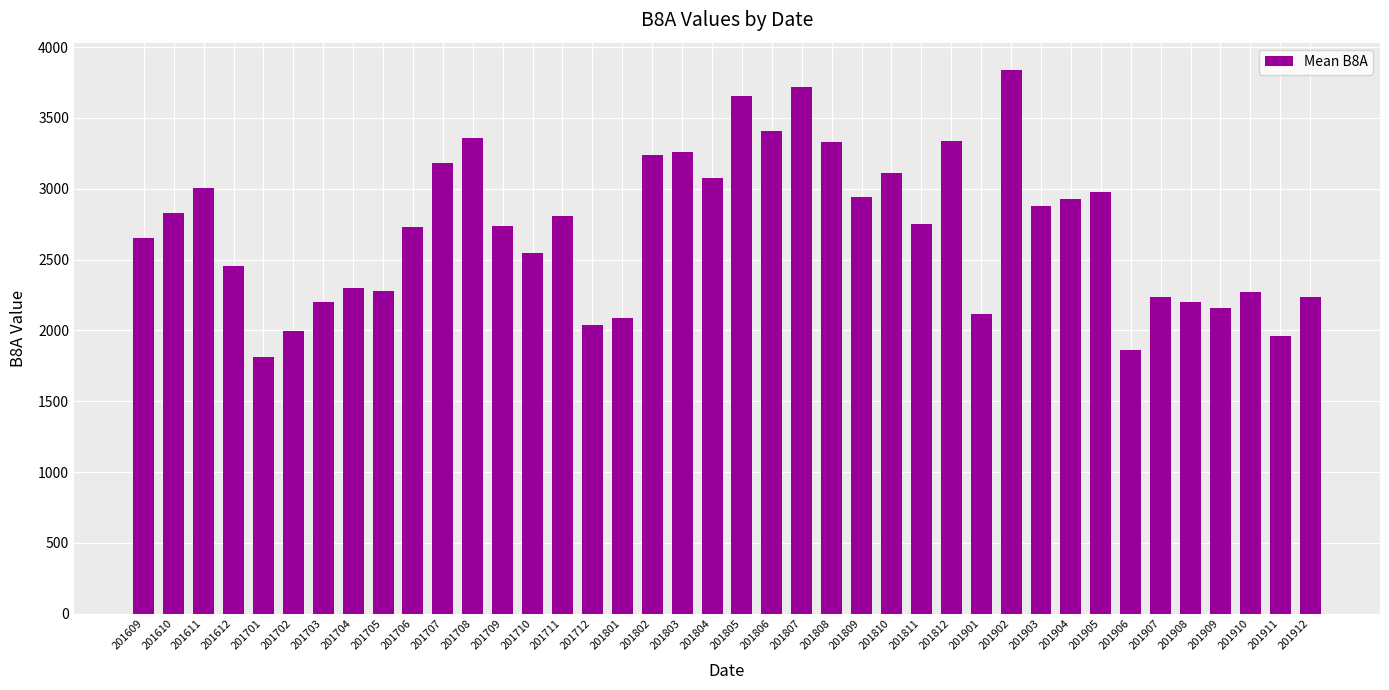

The value at 201811 is 2752. True or false?

True